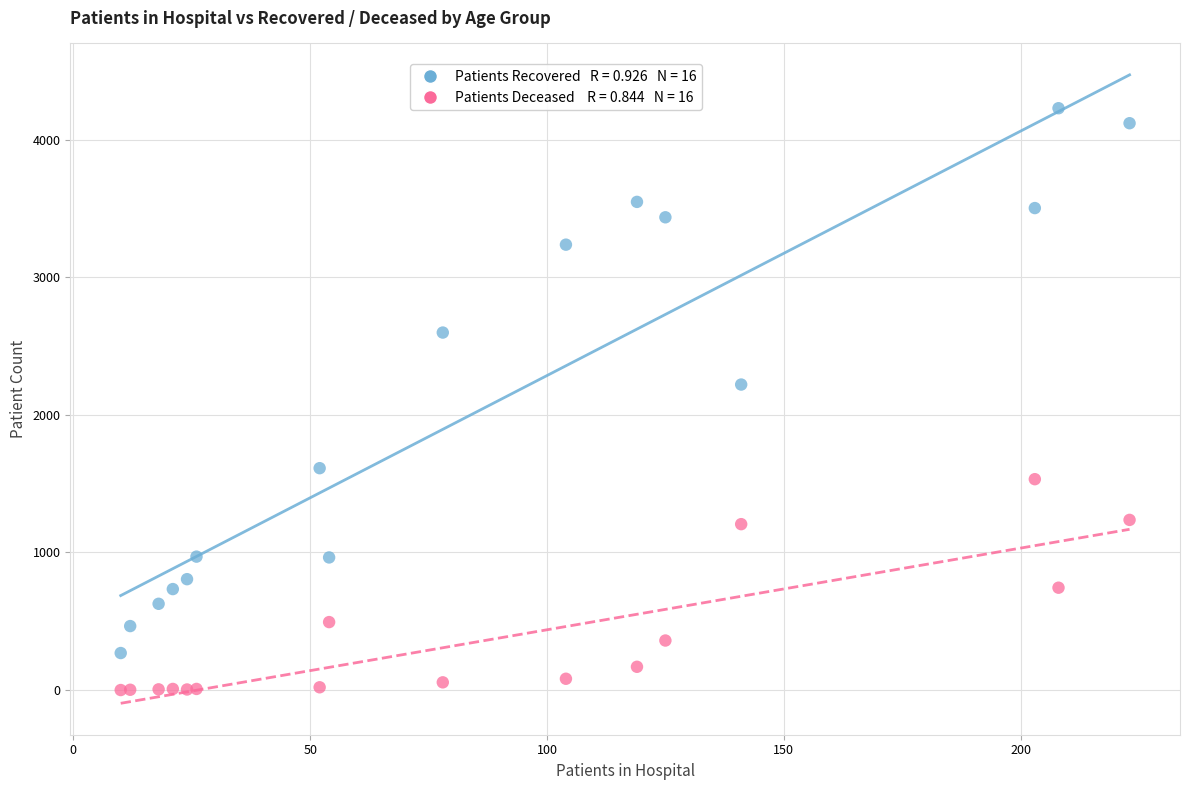

Across all series, what Y value is closest to 2115?

2221